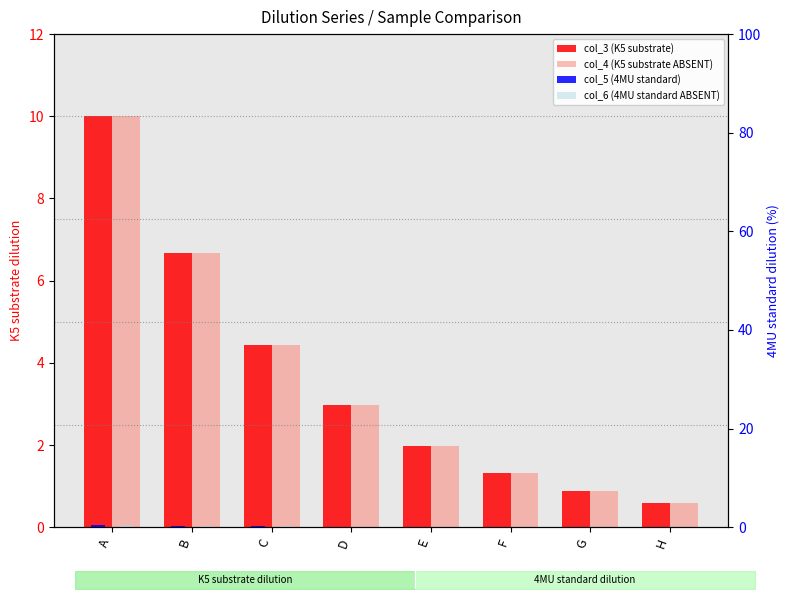

At which label is col_5 (4MU standard) closest to 0?

H